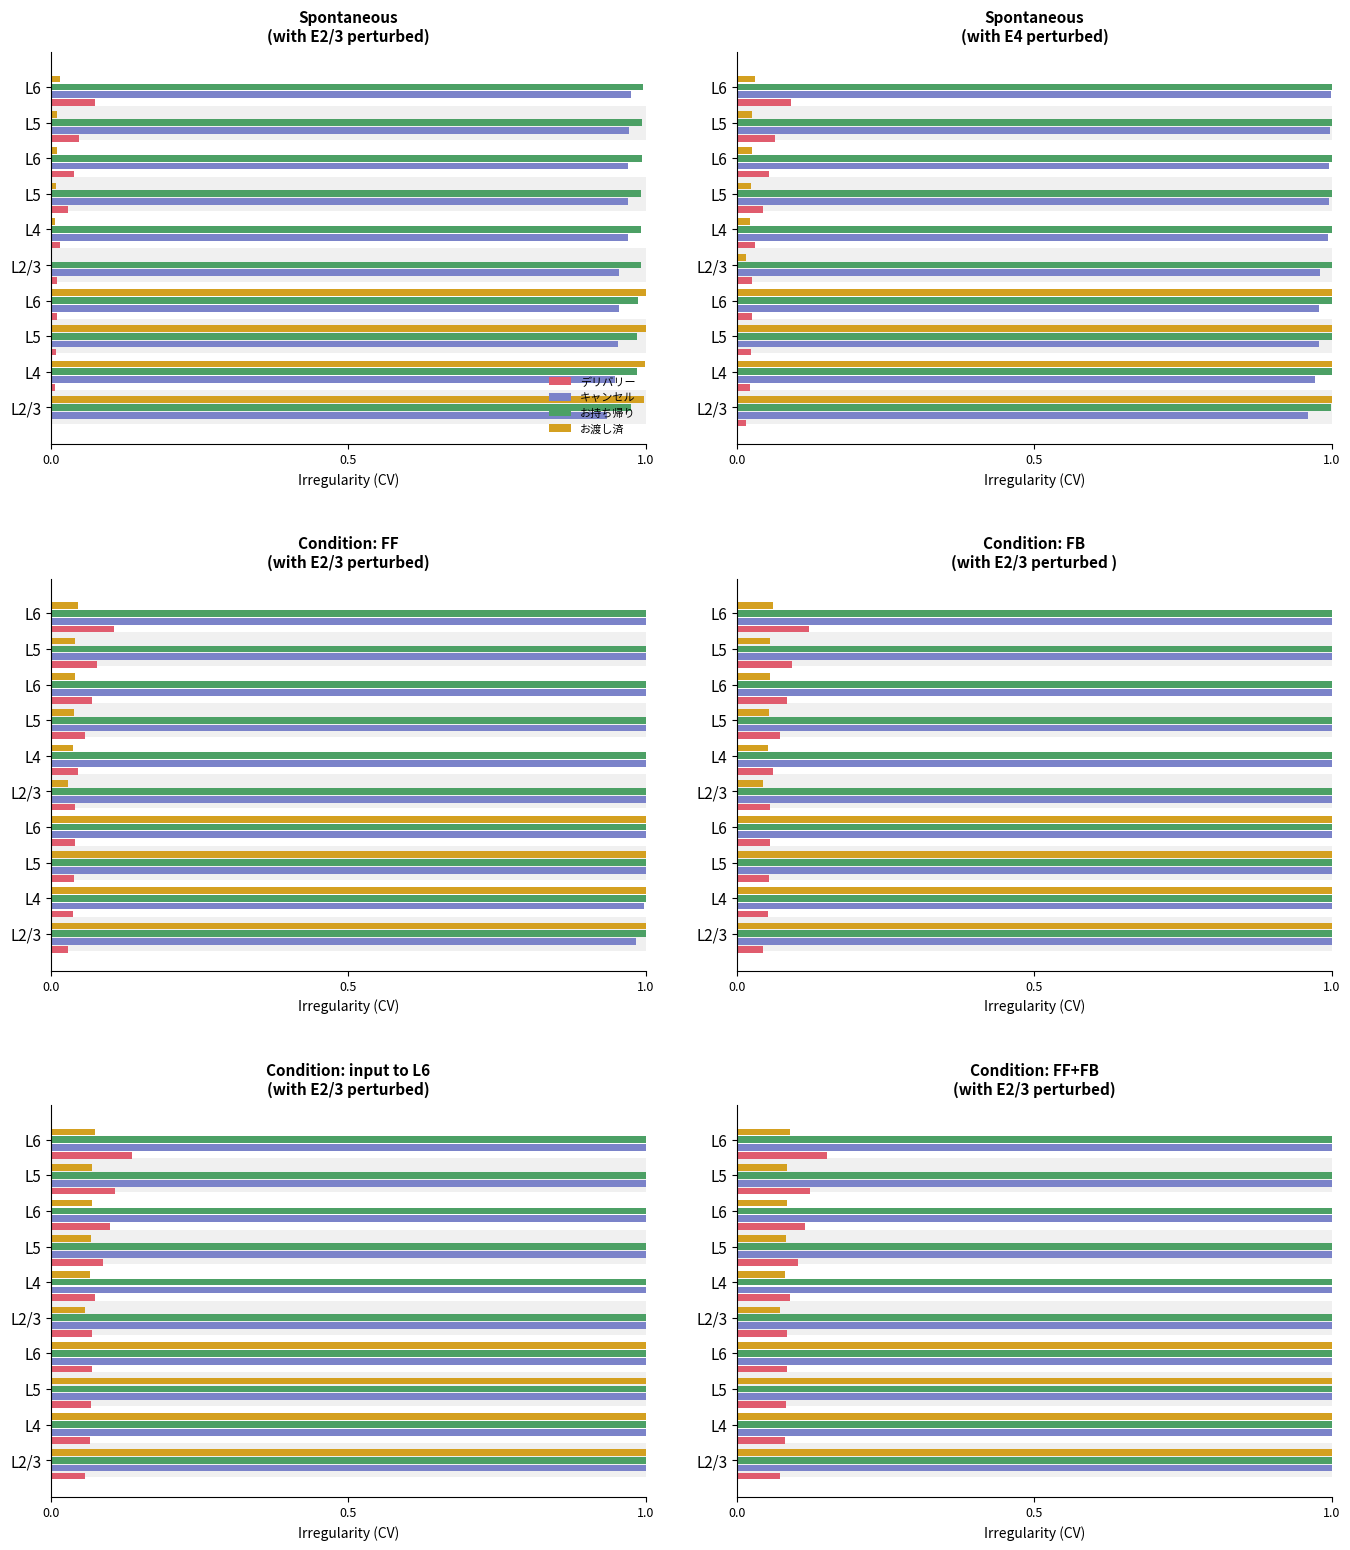

Which series has the widest spread of values?

お渡し済